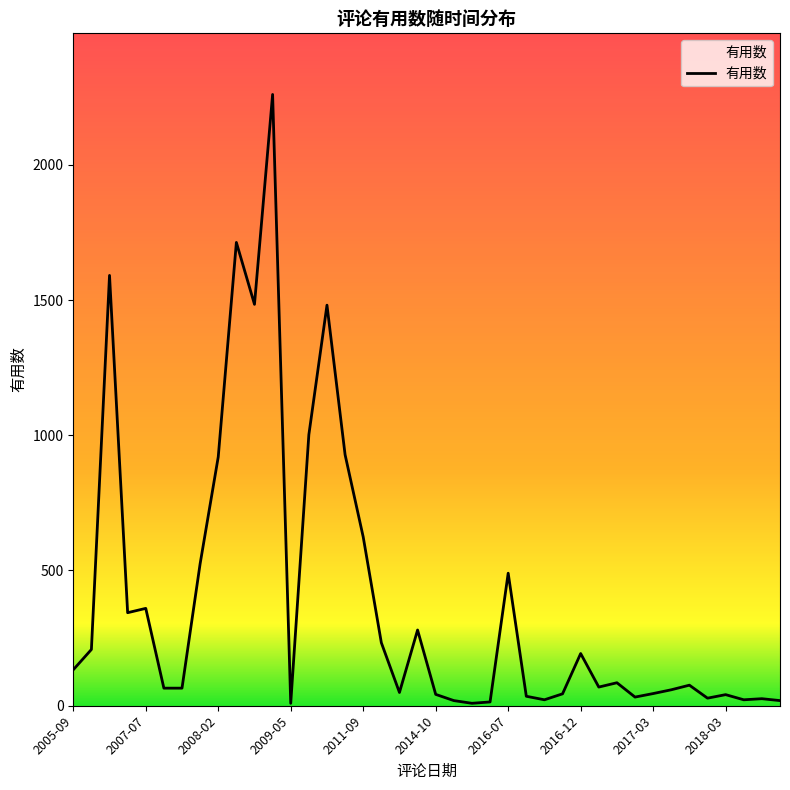

Does the chart display data point markers on the line(s)?

No